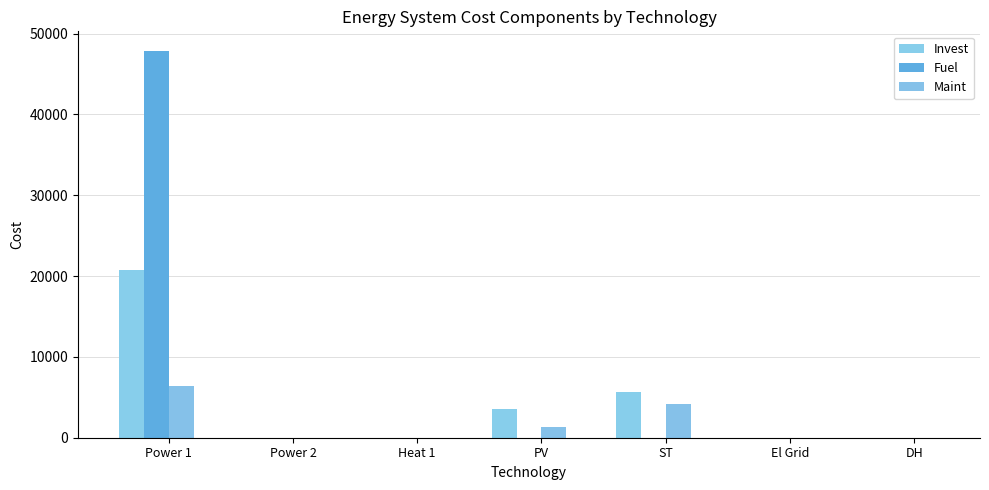

What is the label of the 5th bar from the left?

ST